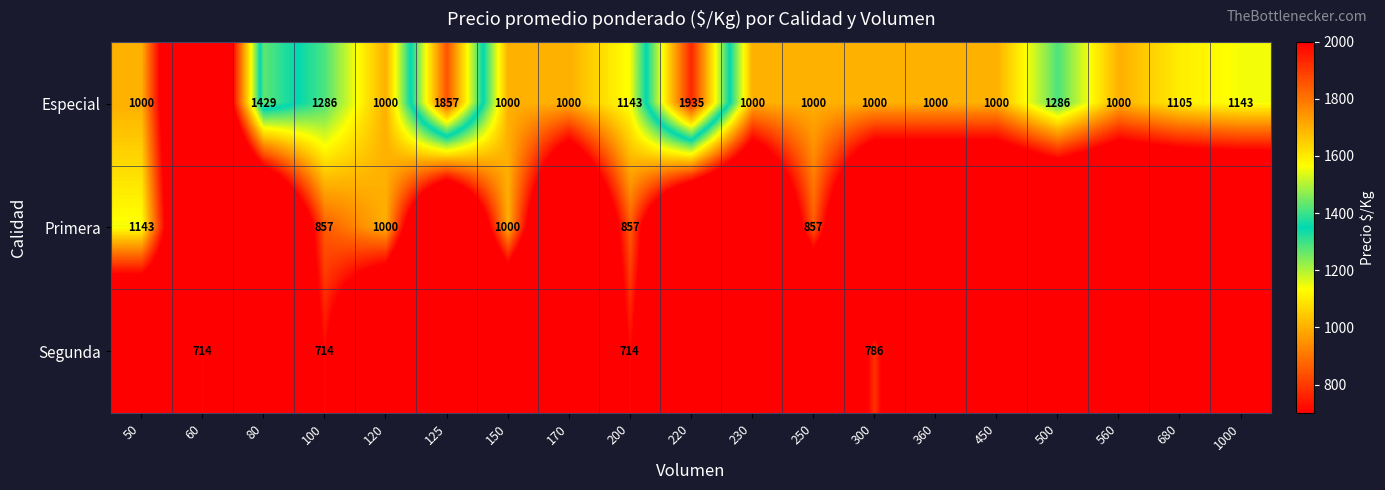

What is the total value across all series at 80?

1429